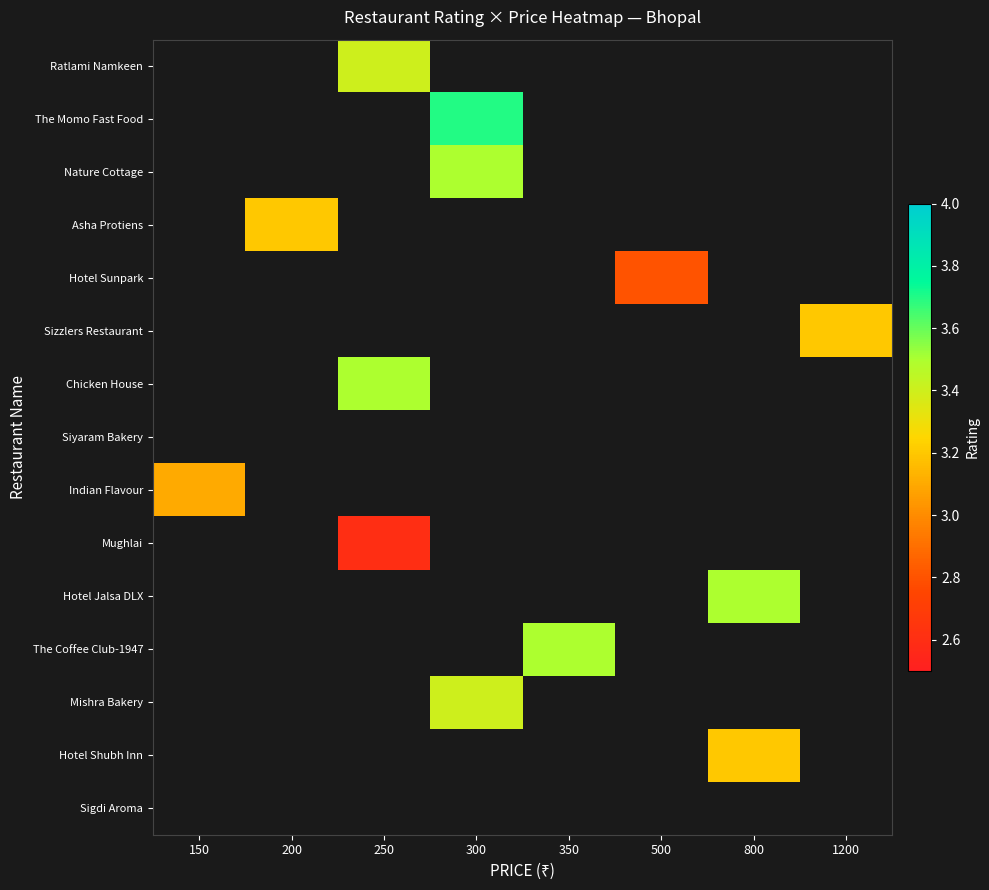

Count the number of data series in this chart.

15